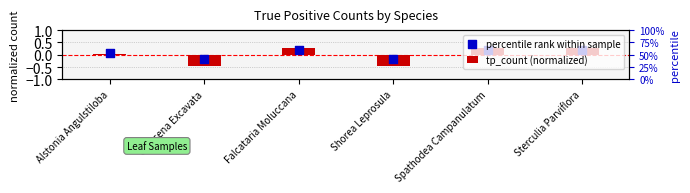

Is the value of percentile rank within sample at Shorea Leprosula greater than the value of tp_count (normalized) at Falcataria Moluccana?

No